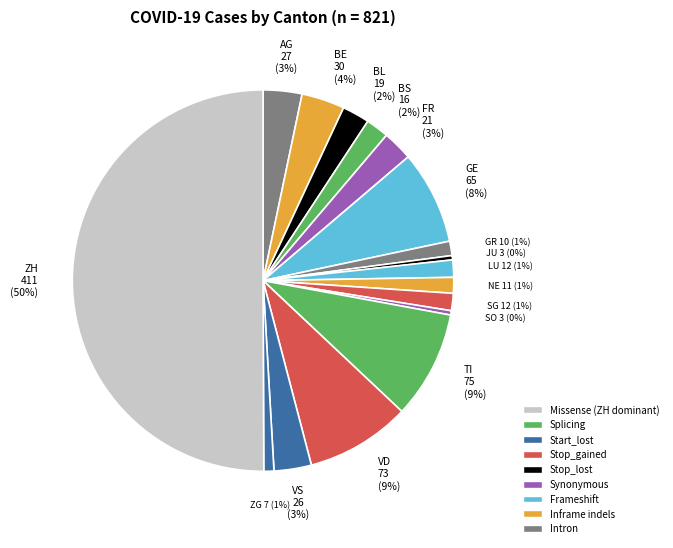

How many slices are in this pie chart?

17